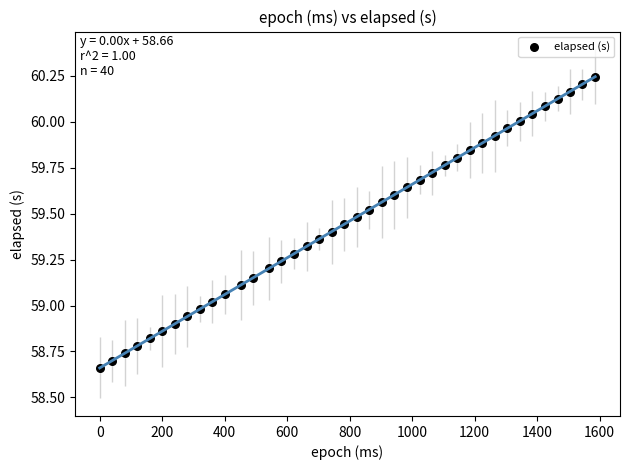

What is the range of X values (max minus min)?

1586.0